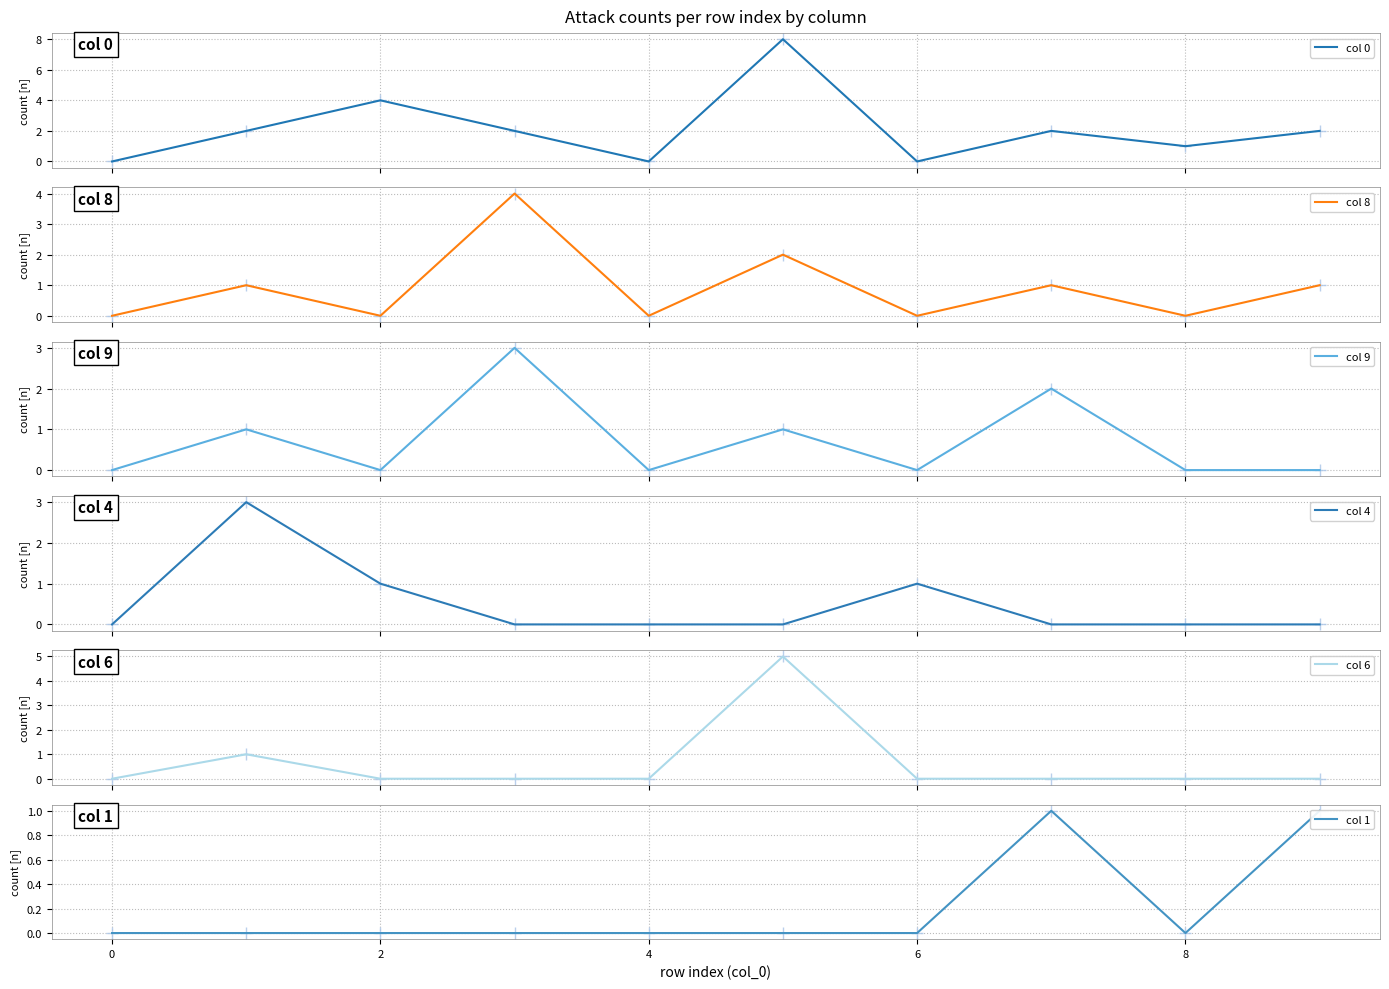

Which series has the largest total across all categories?

col 0